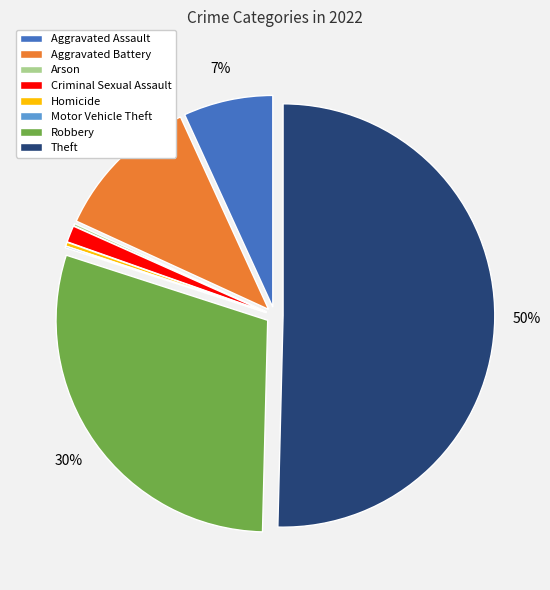

What is the majority slice?

Theft